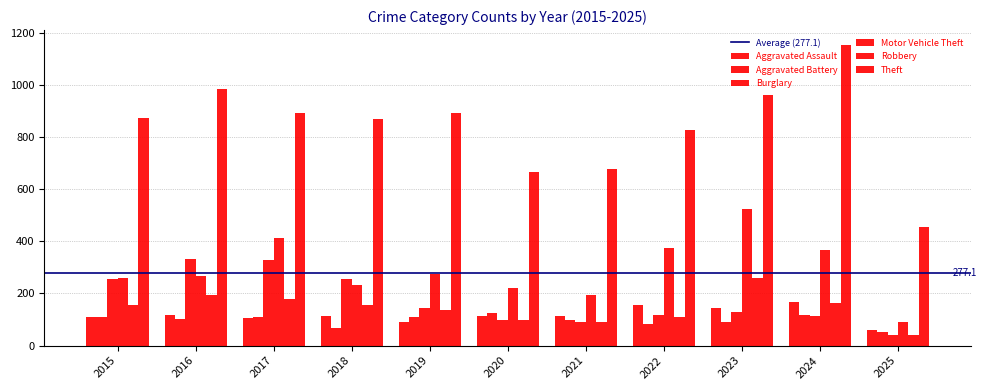

What is the sum of all Aggravated Assault values?

1291